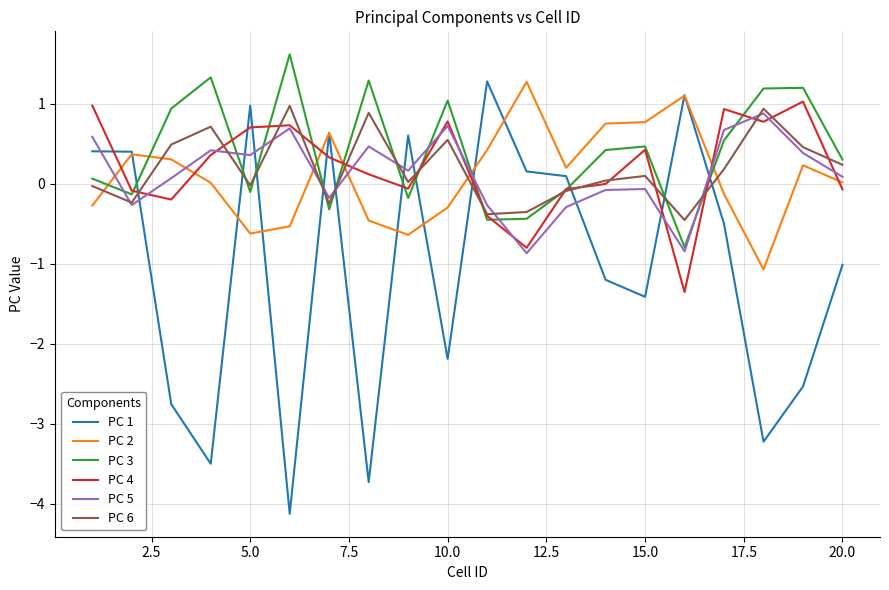

What is the smallest value displayed?

-4.1